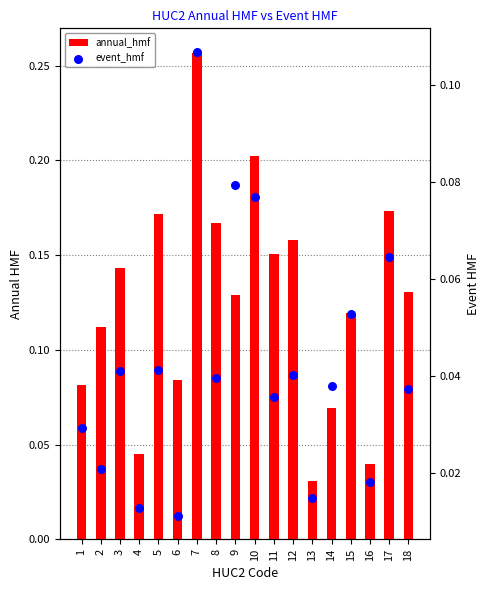

What are all the series names shown in the legend?

annual_hmf, event_hmf